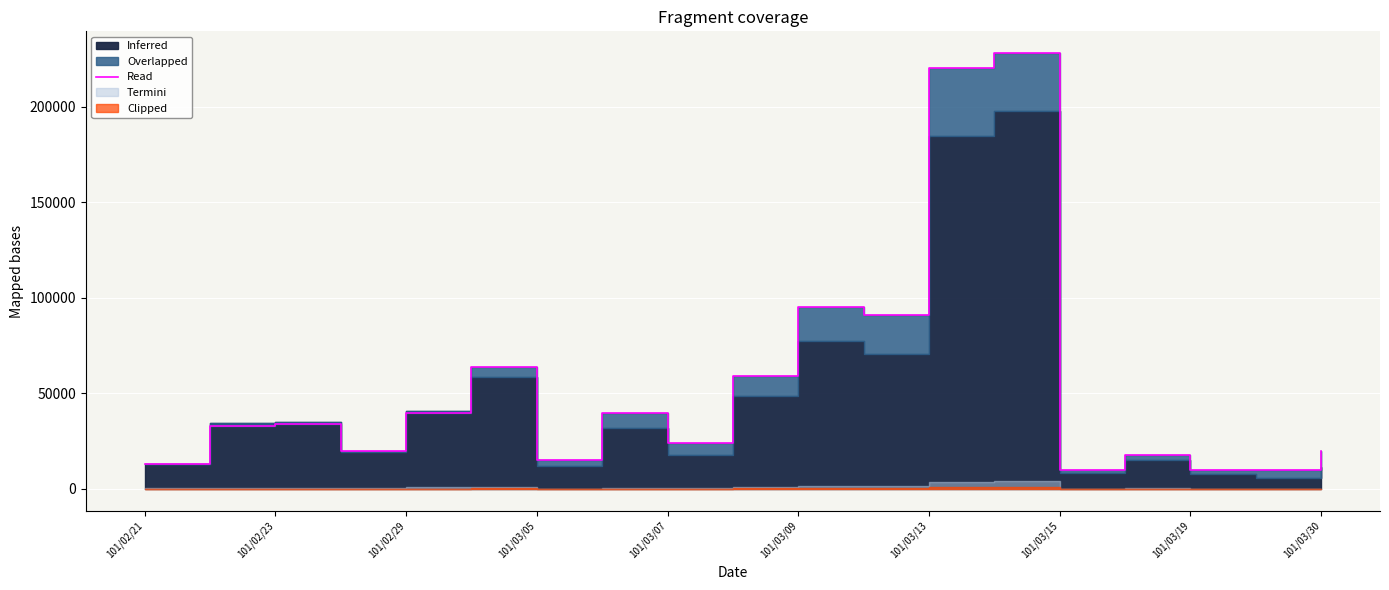

How many points are higher than both their immediate neighbors (excluding endpoints)?

6